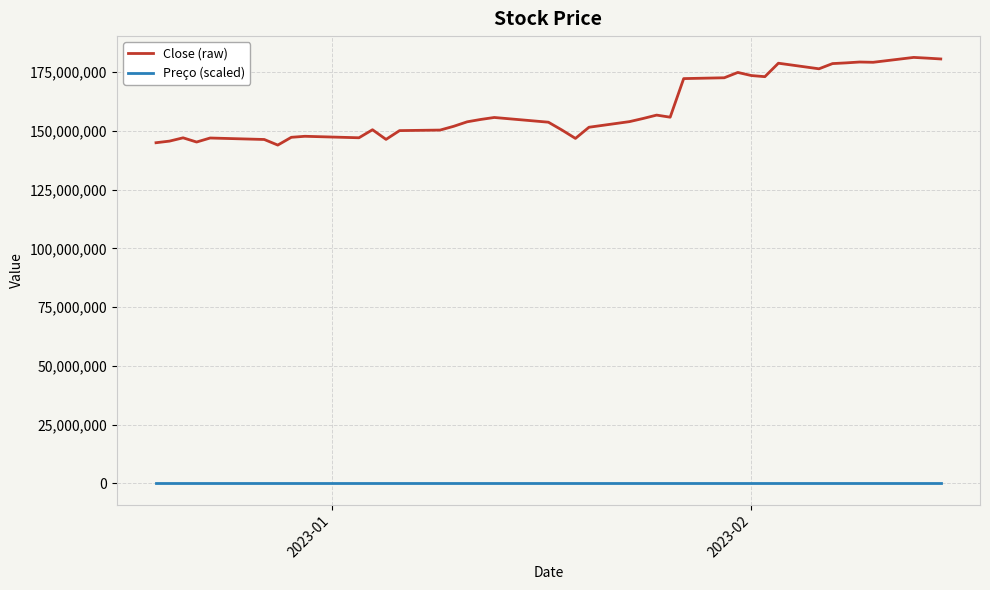

What is the smallest value displayed?

144.0